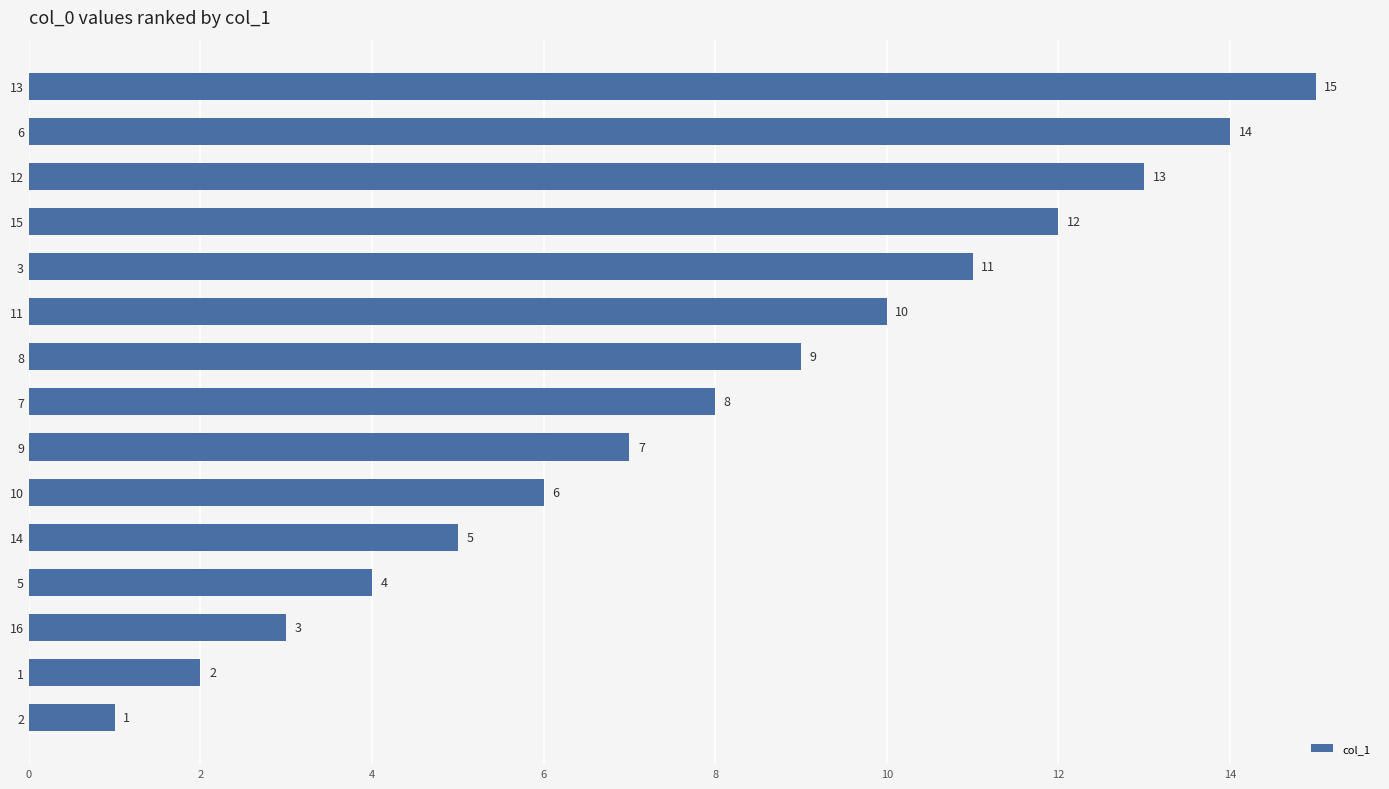

How many data points does each series have?

15